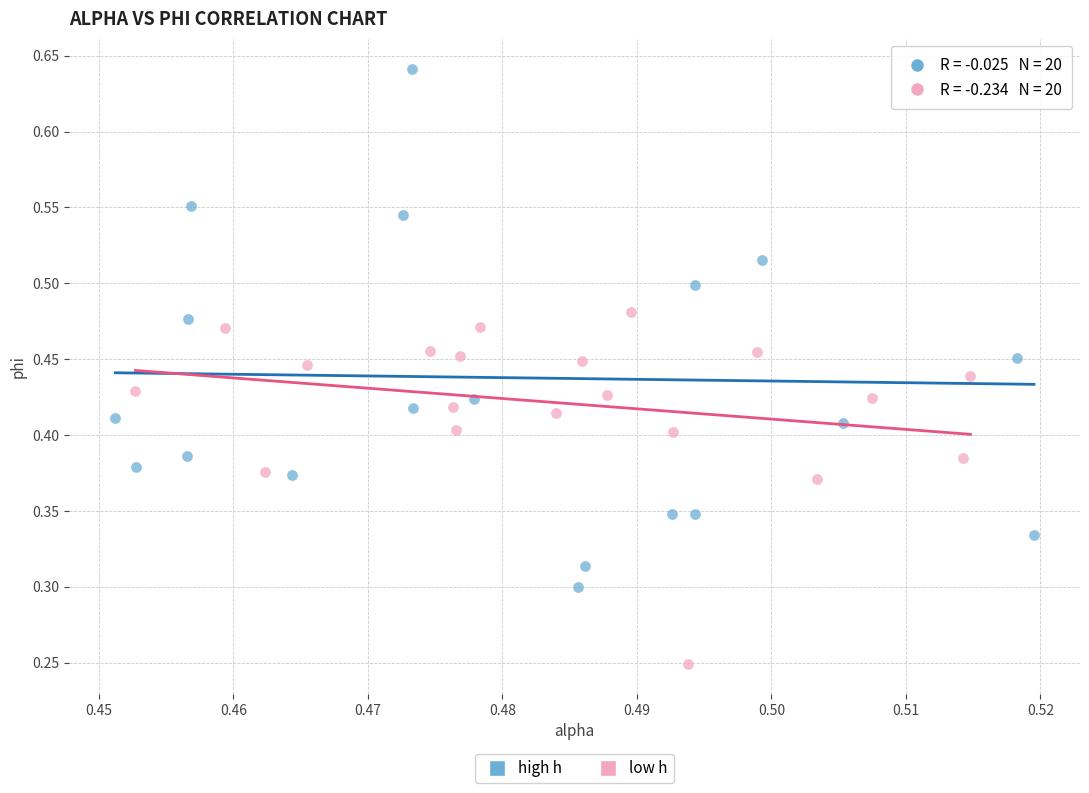

Which series has the widest spread of Y values?

high h